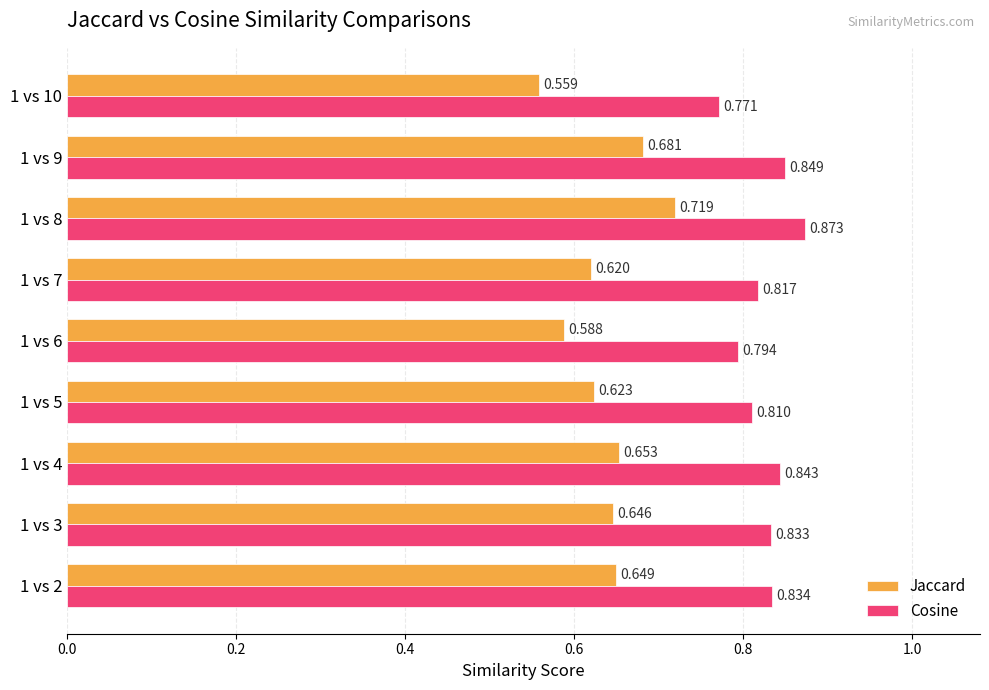

Is the value of Cosine at 1 vs 6 greater than the value of Jaccard at 1 vs 5?

Yes